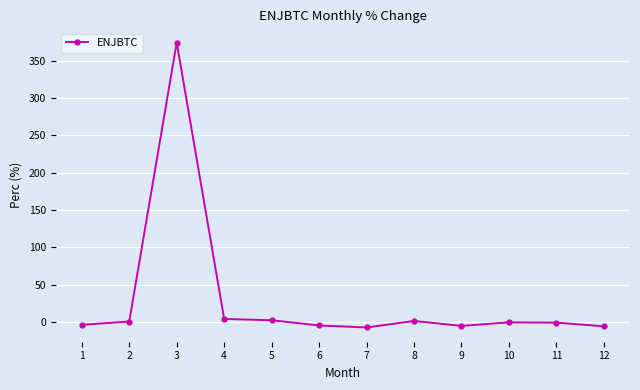

What is the change in value from 10 to 12?

-5.3